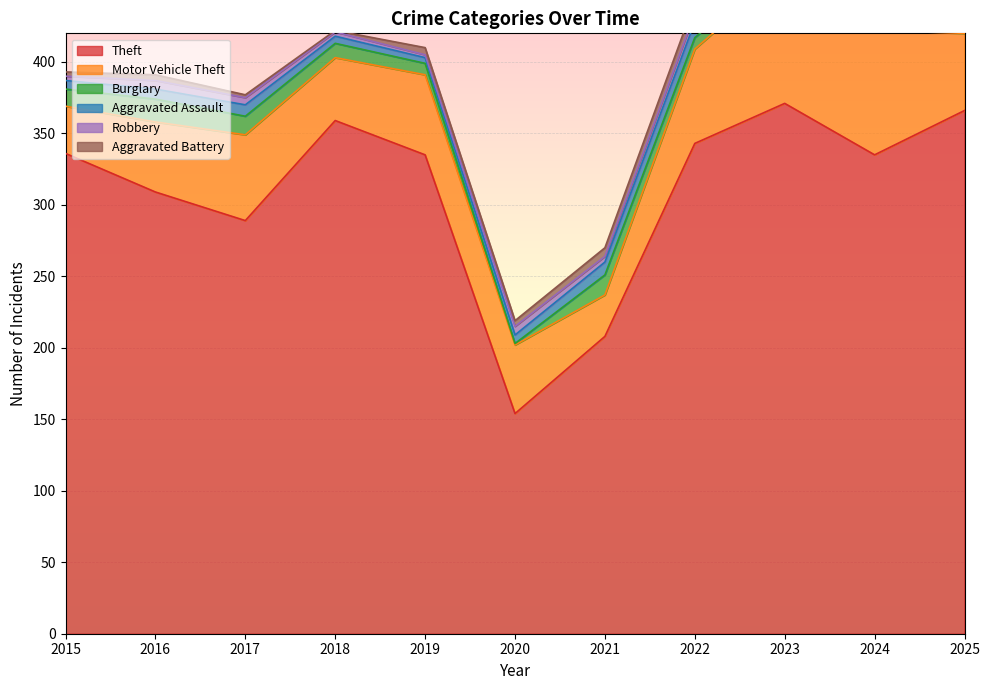

Where is the first local maximum for Burglary?

2016